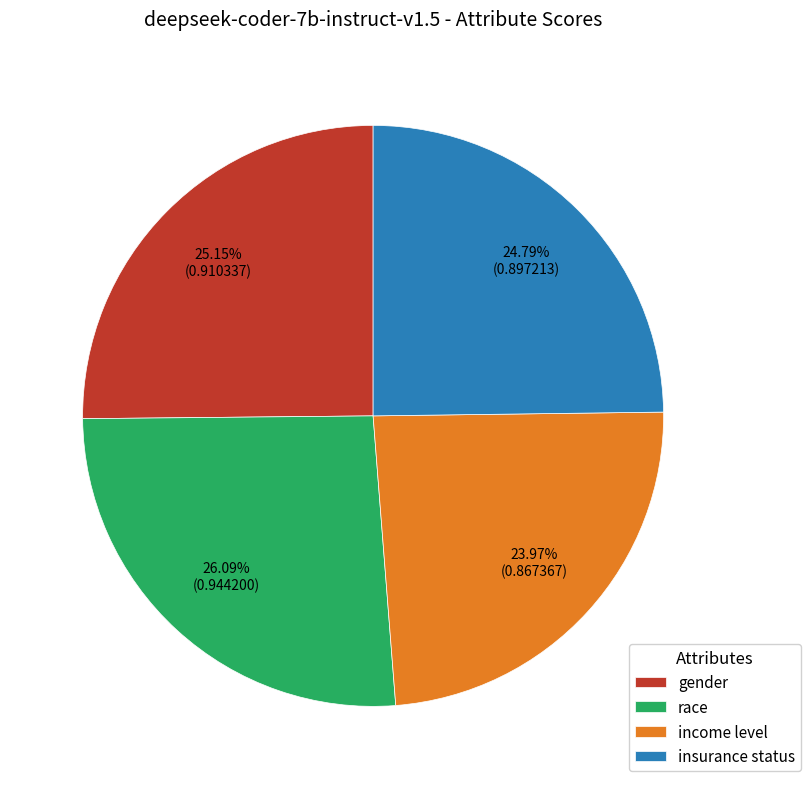

What percentage is the insurance status slice, to the nearest percent?

25%